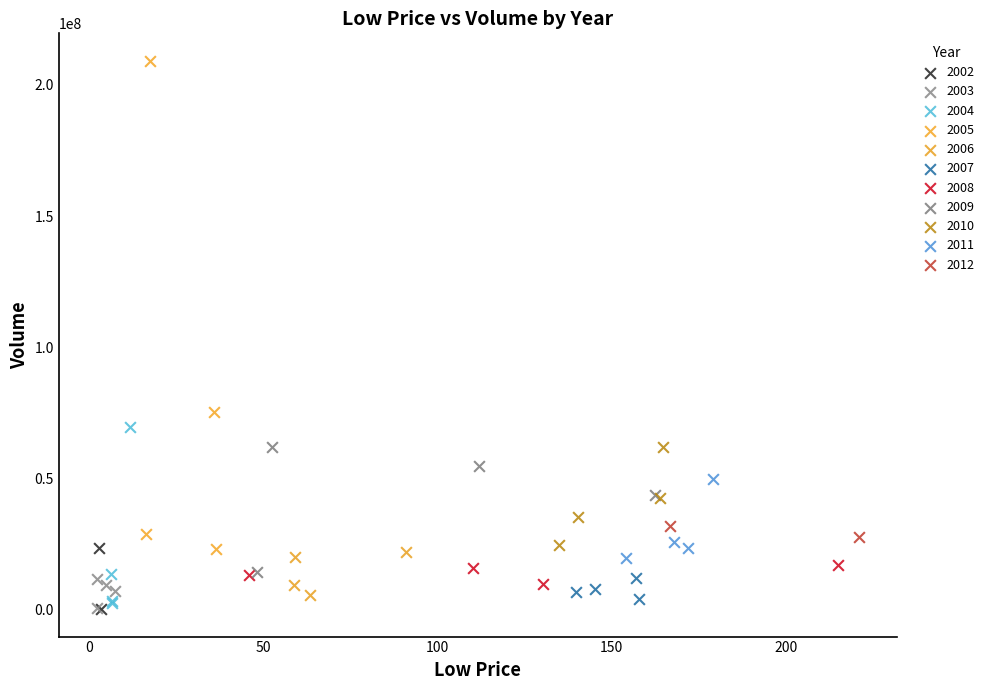

Which series has the largest Y range (max minus min)?

2005